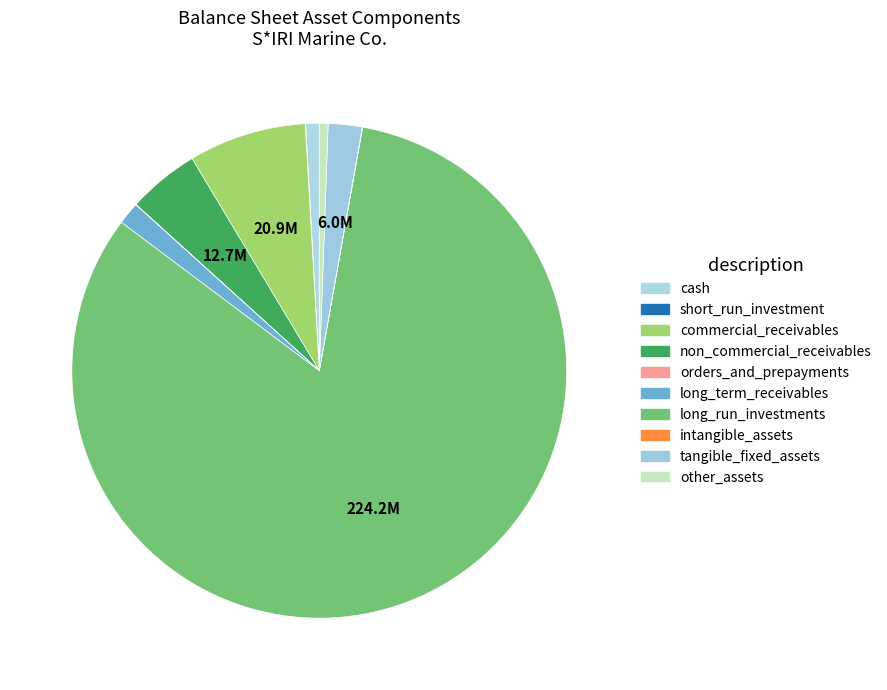

Which slice represents more than half of the pie?

long_run_investments